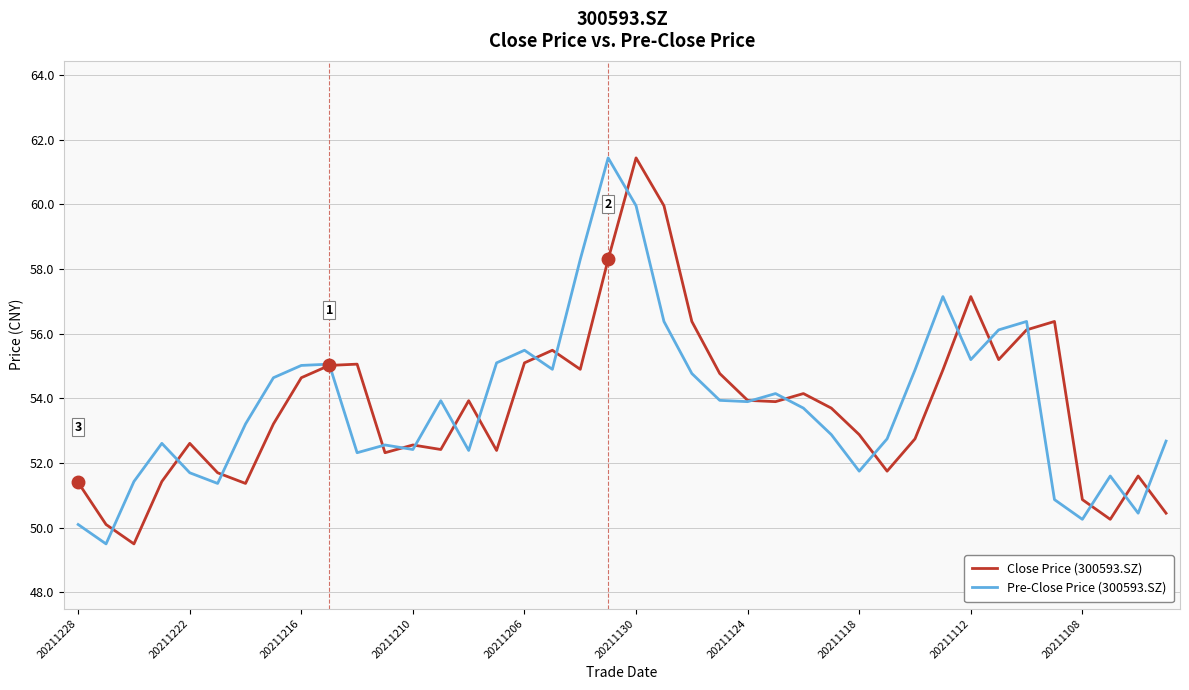

What is the highest value of the Close Price (300593.SZ) series?

61.4